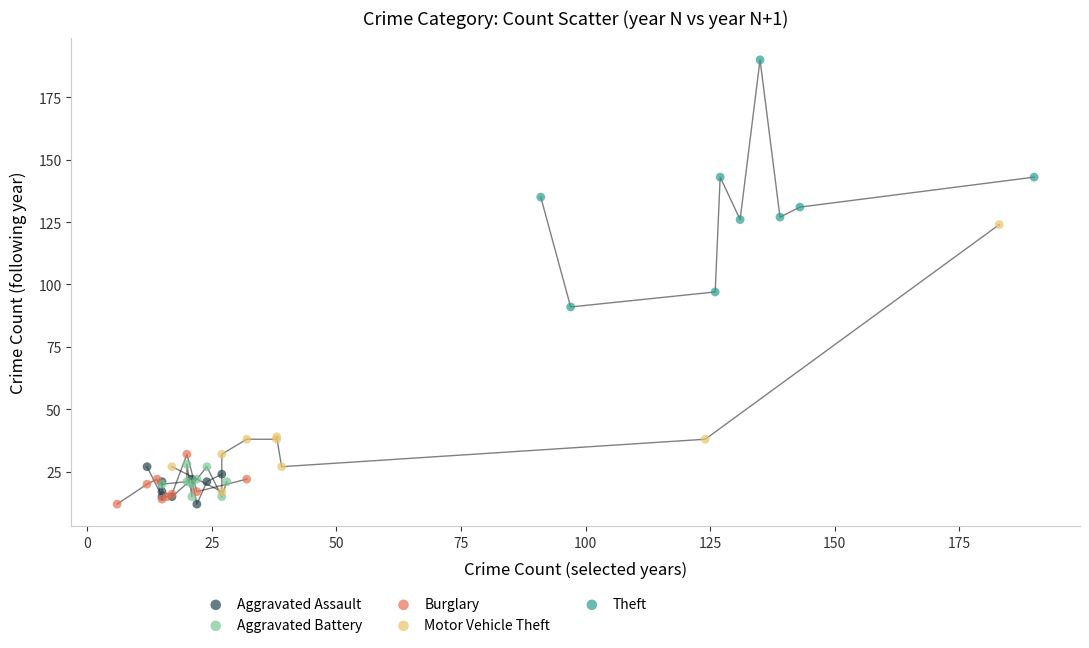

Which series has the widest spread of Y values?

Motor Vehicle Theft